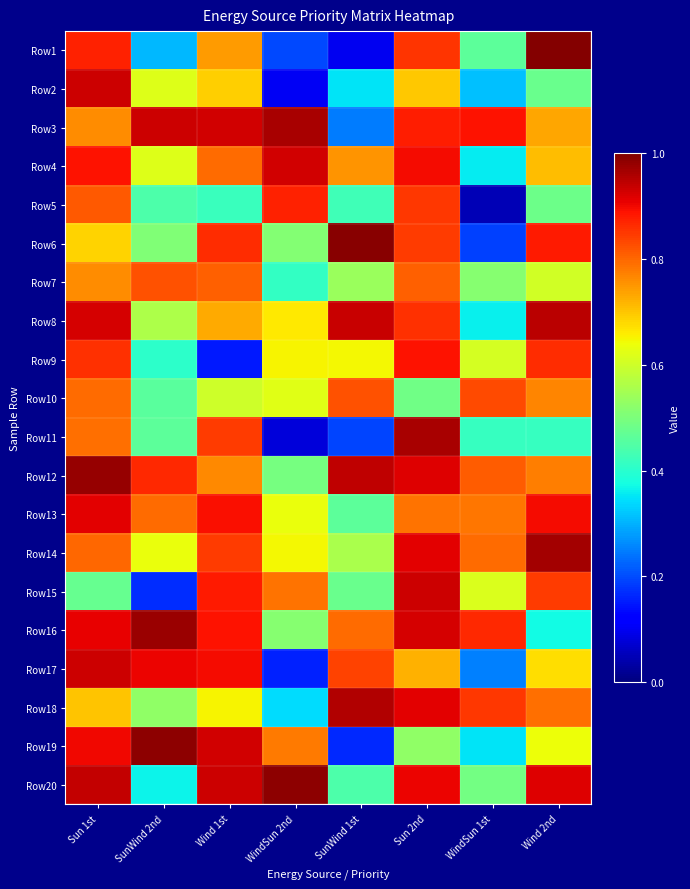

Which has a higher value, WindSun 1st or SunWind 2nd?

WindSun 1st